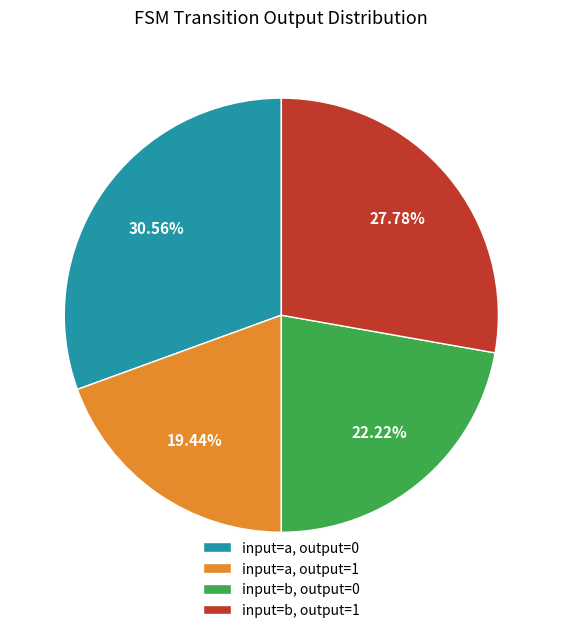

Between input=a, output=1 and input=a, output=0, which is larger?

input=a, output=0